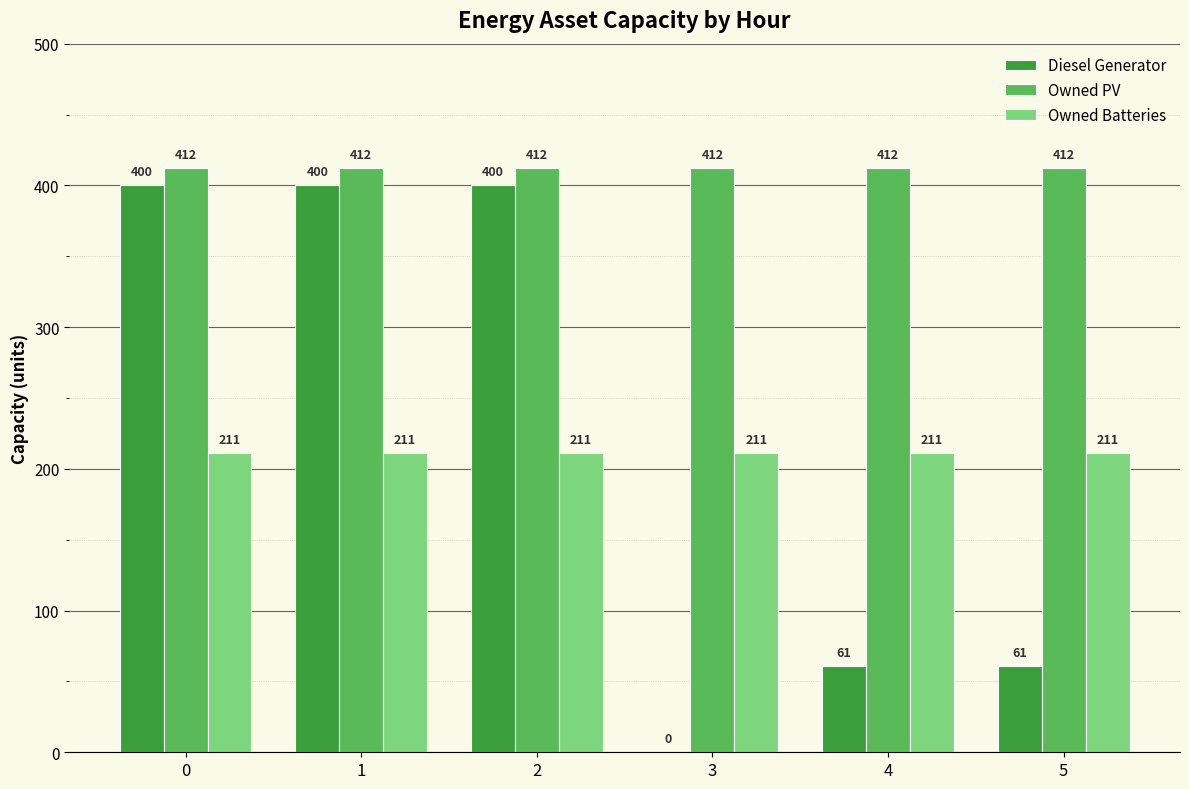

Are the bars grouped side by side (vs. stacked)?

Yes